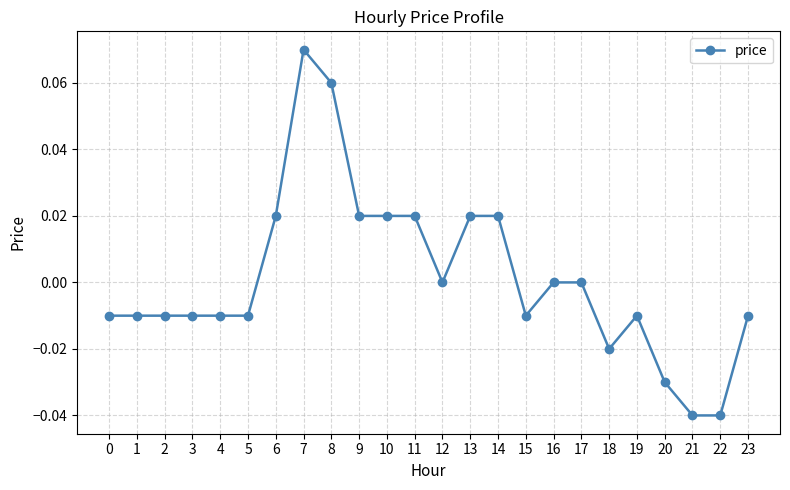

Which has a higher value, 18 or 5?

5